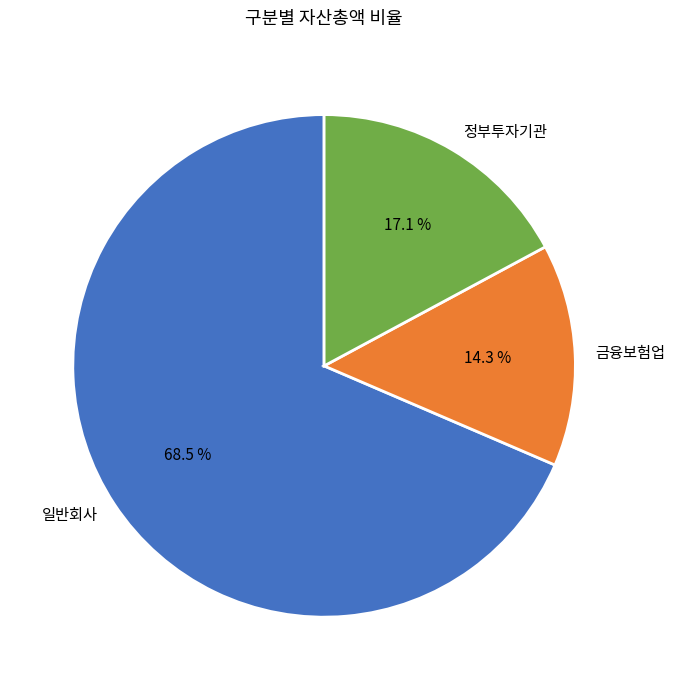

Which category accounts for the majority?

일반회사